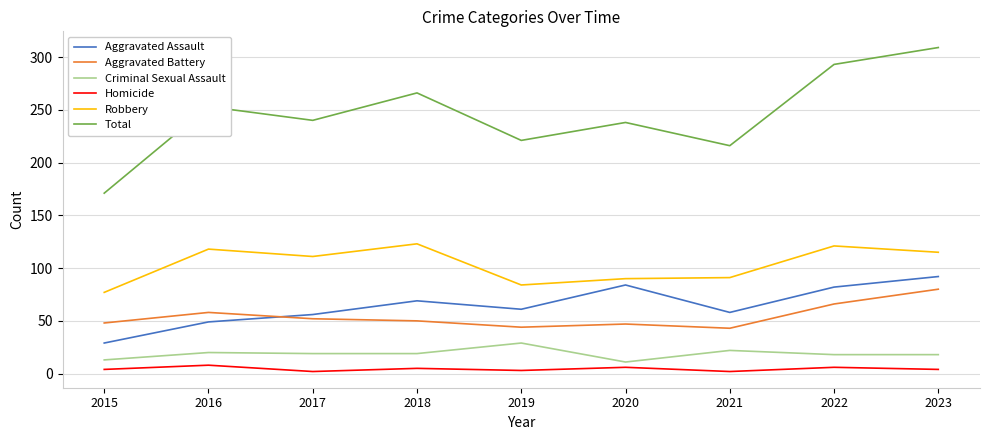

At which label does Aggravated Battery first exceed 50?

2016